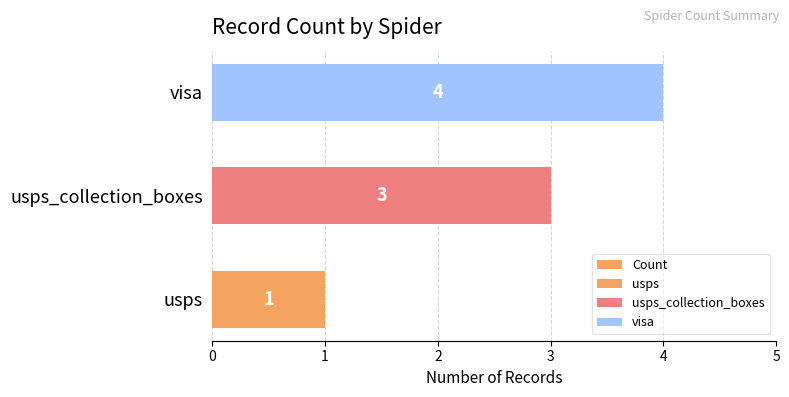

Is it true that the value at visa is 4?

True